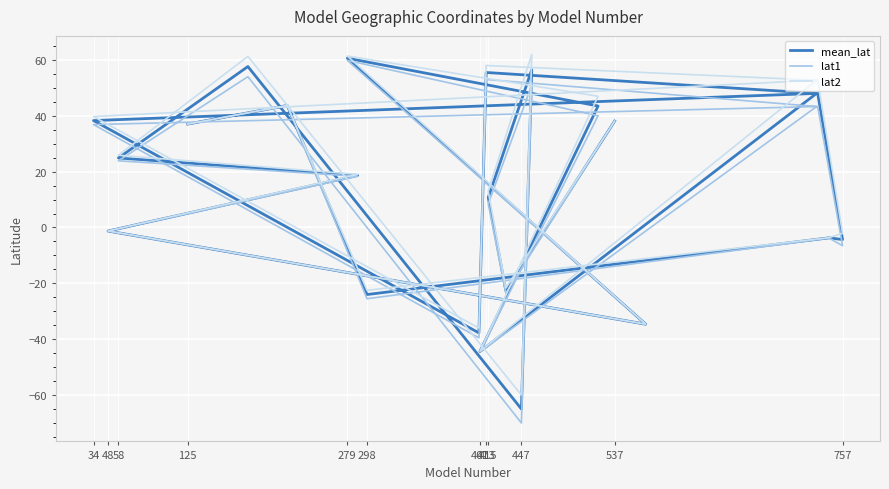

What is the value of the lat2 point at the 21st from the left?

13.0